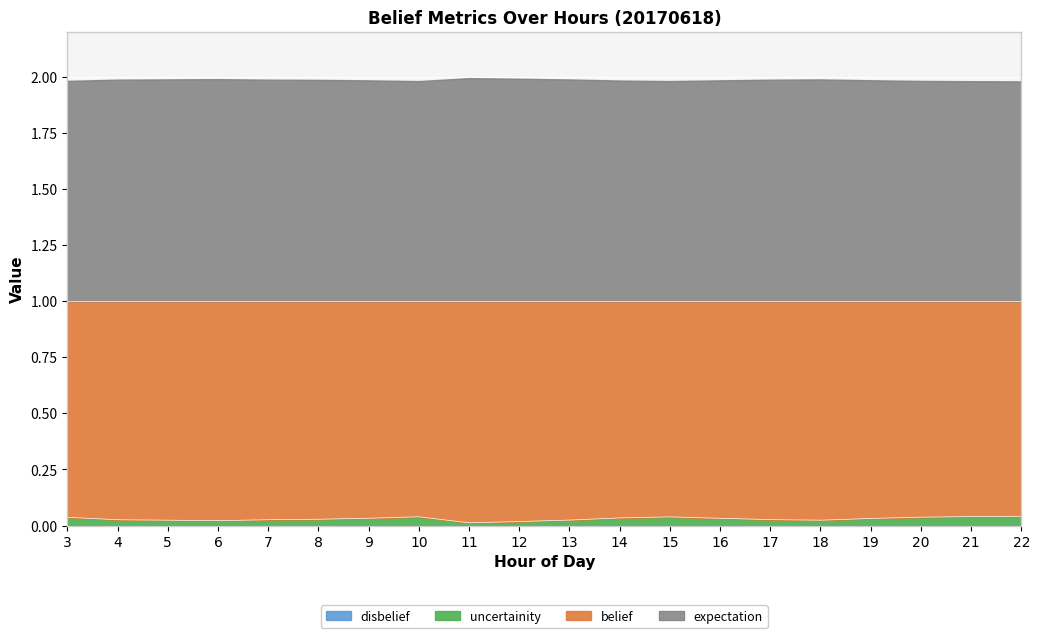

What is the value of the belief point at the 8th from the left?

1.0